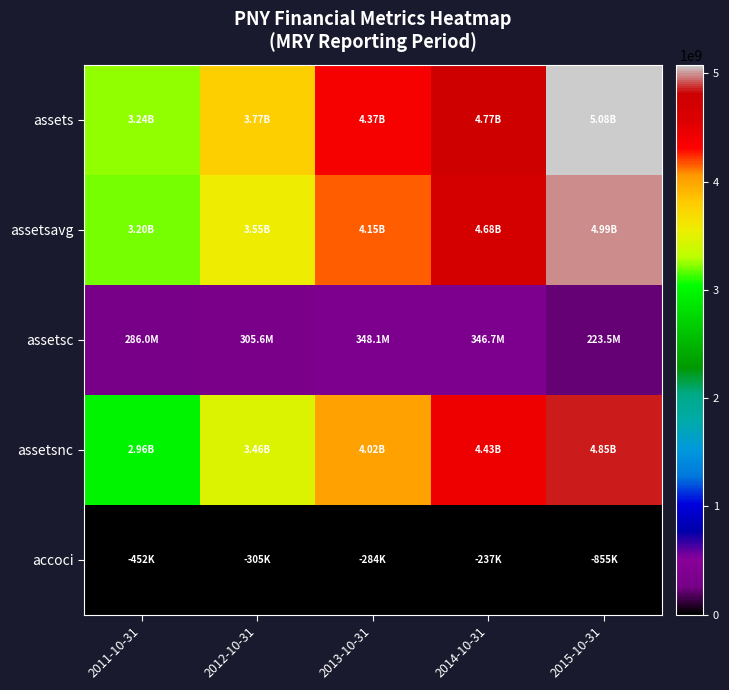

How many categories are shown in the chart?

5